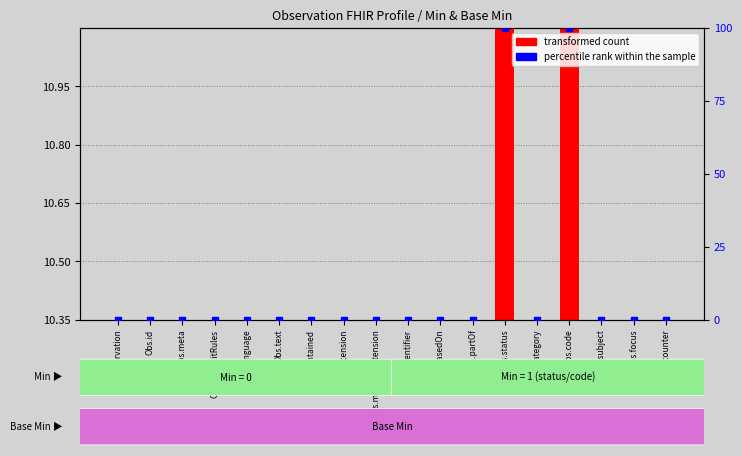

Which series contains the lowest Y value?

percentile rank within the sample